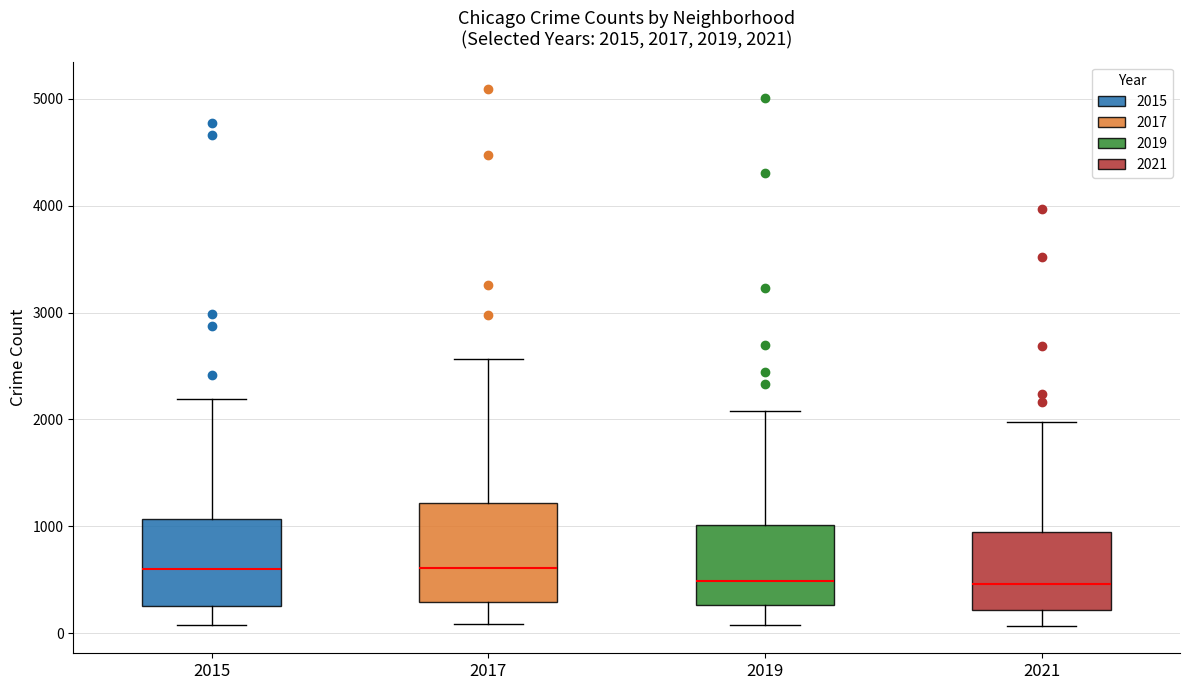

Which box is the tallest, from its lower edge to its upper edge?

2017